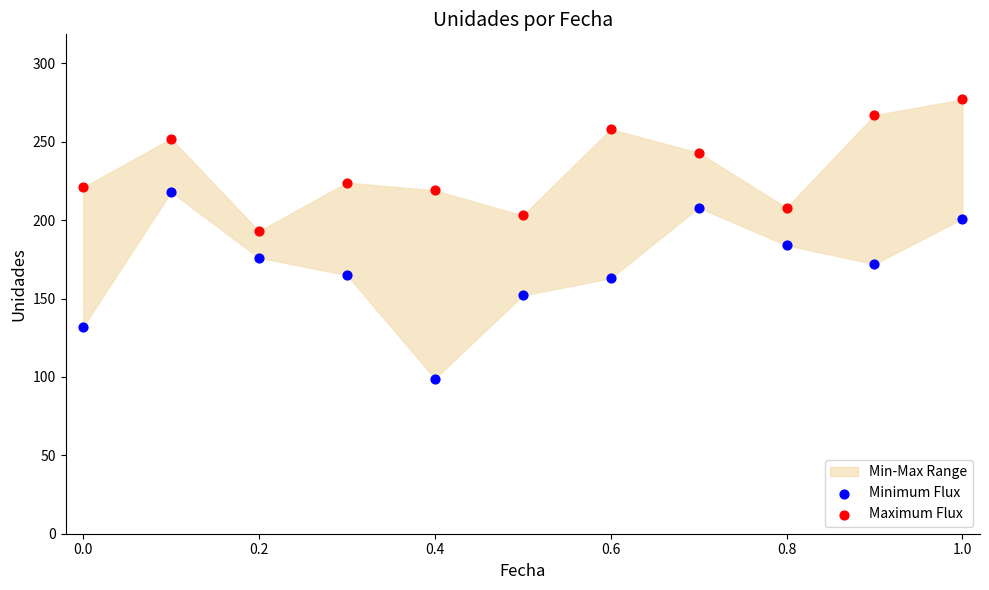

Across all data points, what is the range of Y values (max minus min)?

178